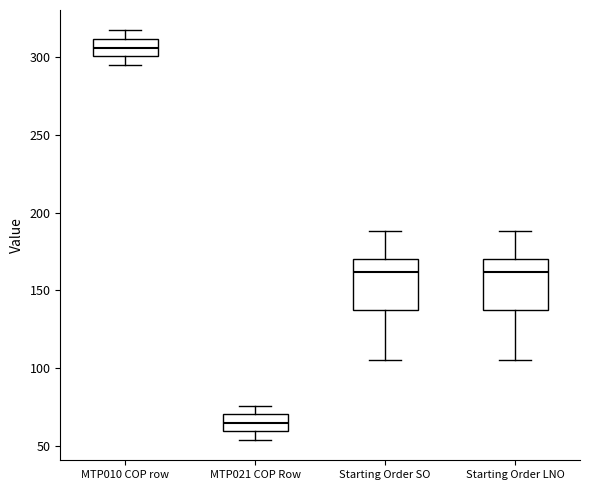

Reading left to right, read every box against the y-axis: the position of its median line, the range the box covers, and the ends of its whiskers. The values are not printed on the chart, so give them approximately, as read against the axis.

MTP010 COP row: median 305, box 300 to 310, whiskers 295 to 315
MTP021 COP Row: median 65, box 60 to 70, whiskers 55 to 75
Starting Order SO: median 160, box 140 to 170, whiskers 105 to 190
Starting Order LNO: median 160, box 140 to 170, whiskers 105 to 190